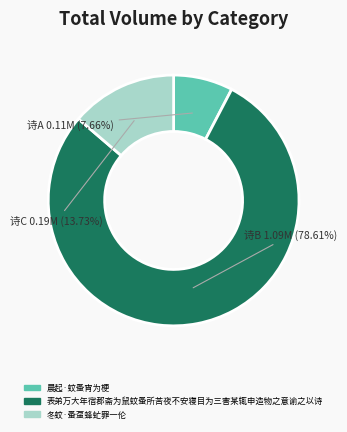

Which slice represents more than half of the pie?

表弟万大年宿郡斋为鼠蚊蚤所苦夜不安寝目为三害某辄申造物之意谕之以诗